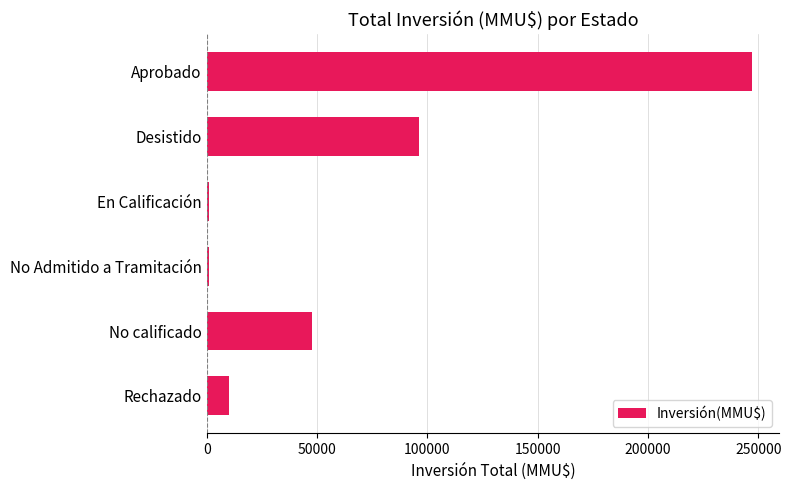

How many data points are less than 47600?

3